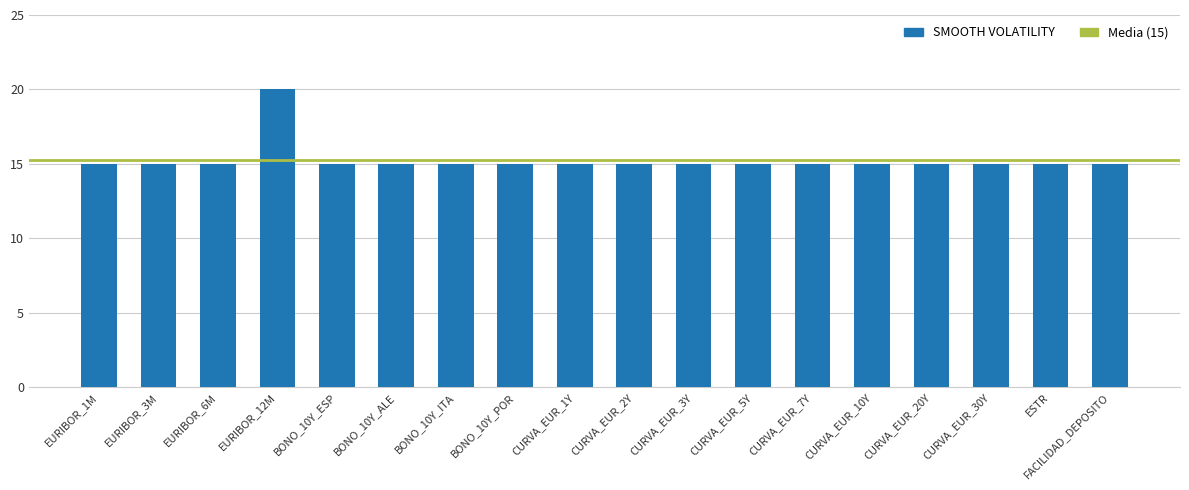

What is the minimum value shown in the chart?

15